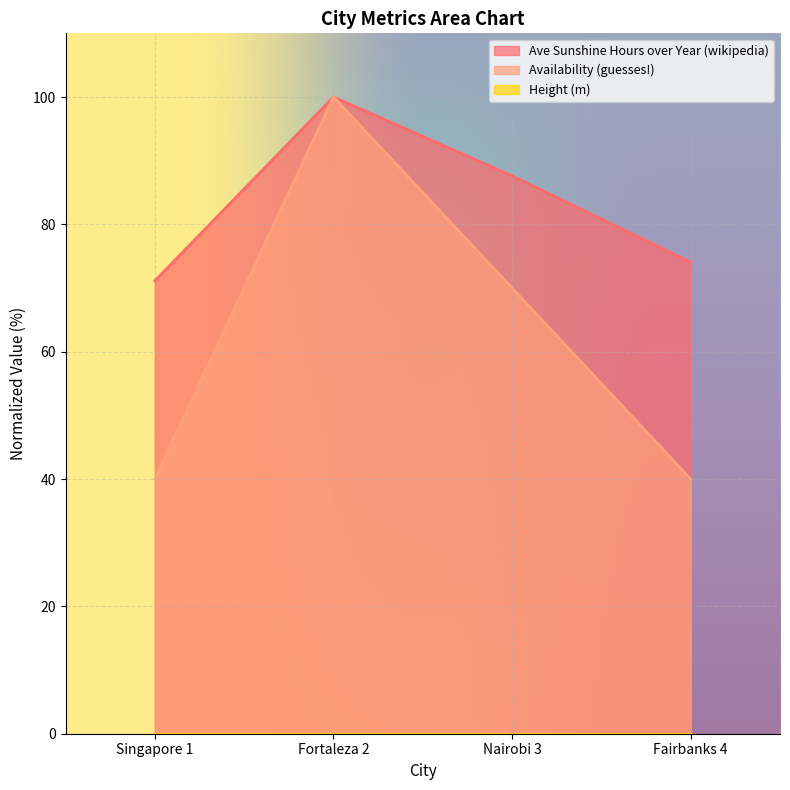

At how many categories does at least one series exceed 48?

4